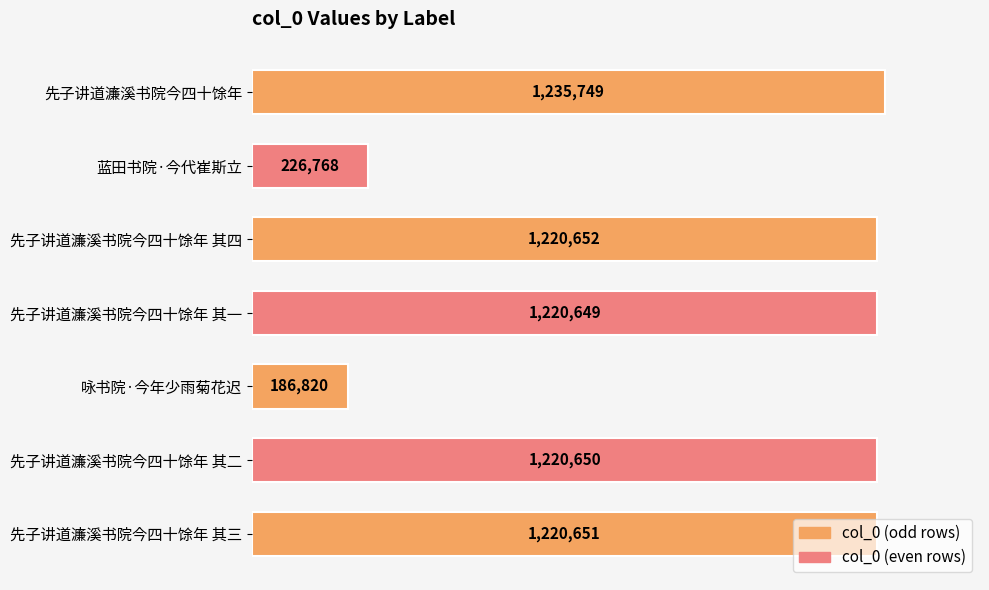

Does the chart contain any negative values?

No